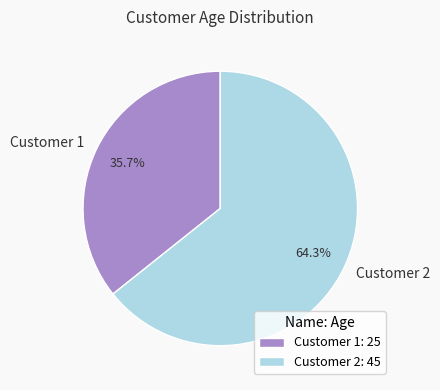

Which has a higher value, Customer 2 or Customer 1?

Customer 2